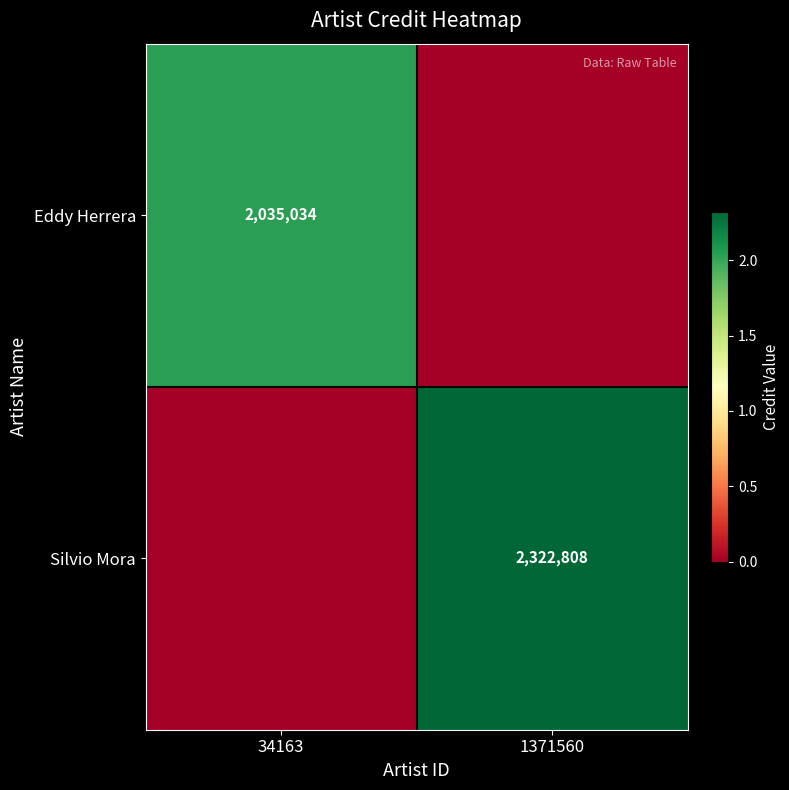

The value of Silvio Mora at 1371560 is 754399. True or false?

False